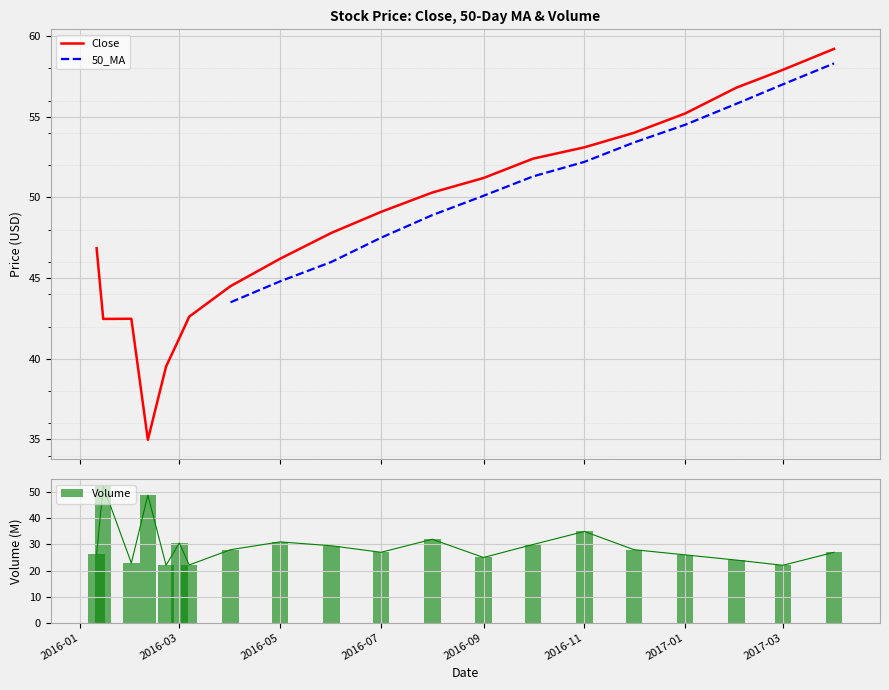

True or false: Volume has a value of 22.0 at 2017-03.

True